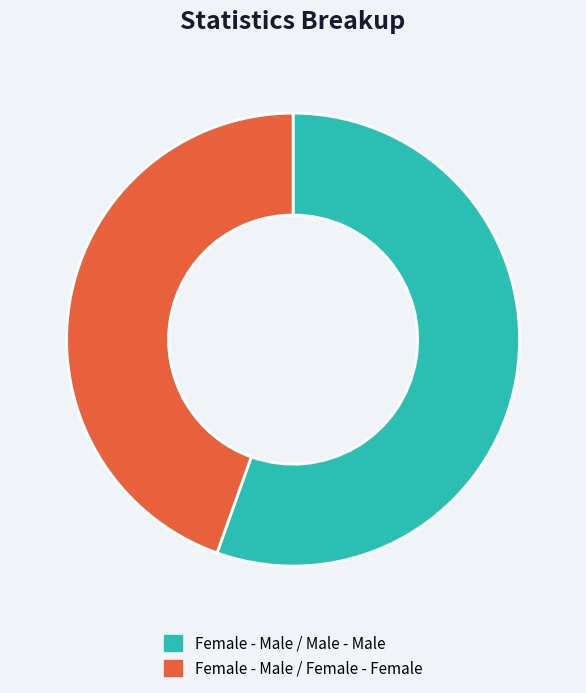

Rank the categories by value from lowest to highest.

Female - Male / Female - Female, Female - Male / Male - Male